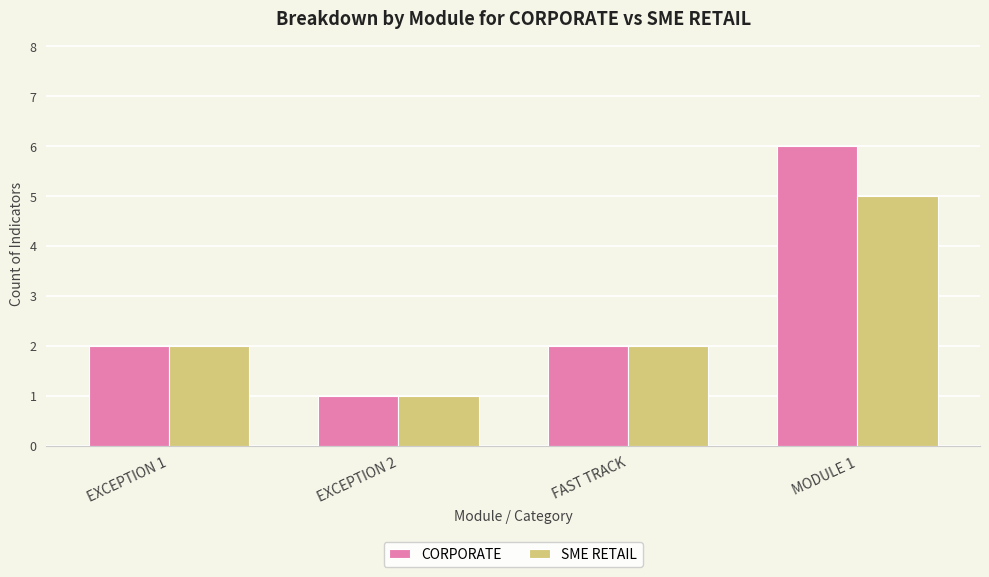

What is the total value across all series at MODULE 1?

11